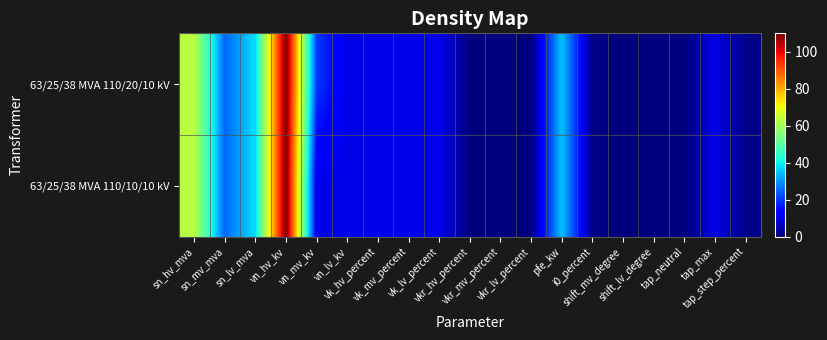

List the series in order of their peak value, lowest first.

63/25/38 MVA 110/20/10 kV, 63/25/38 MVA 110/10/10 kV